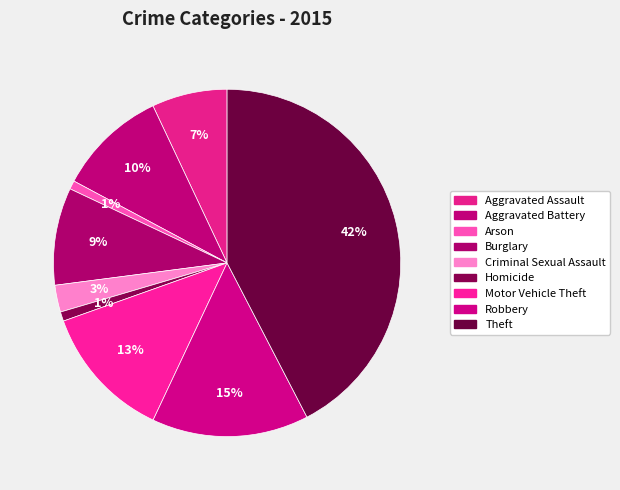

True or false: Theft accounts for 36% of the total.

False